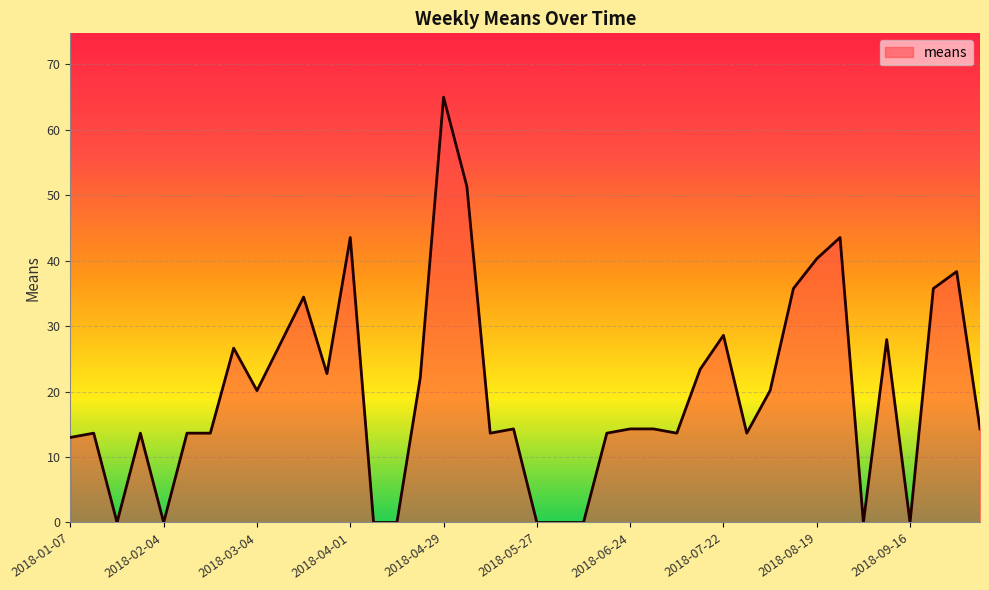

What is the difference between the maximum and minimum values?

65.0